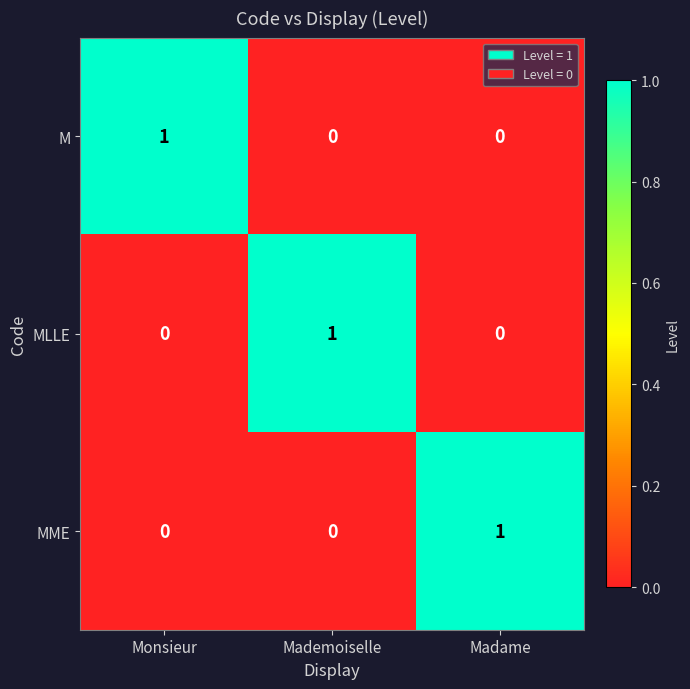

Reading left to right, extract all data points from this chart.

M: 1	0	0
MLLE: 0	1	0
MME: 0	0	1